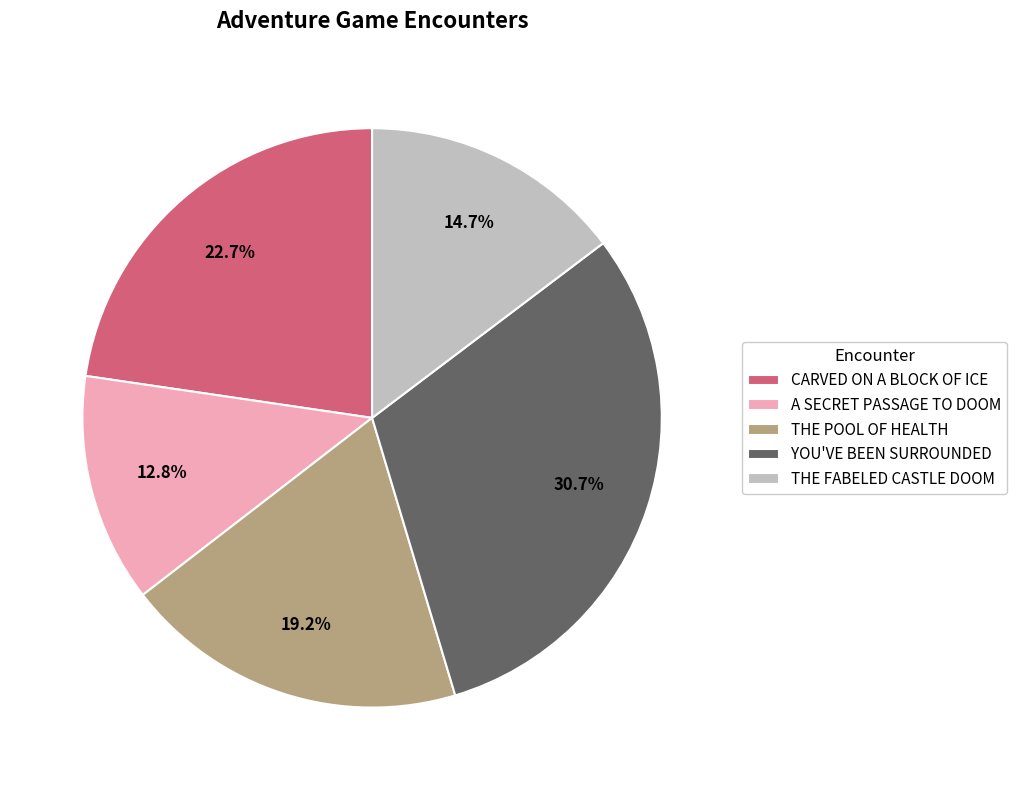

What percentage do CARVED ON A BLOCK OF ICE and THE POOL OF HEALTH together represent?

41.9%